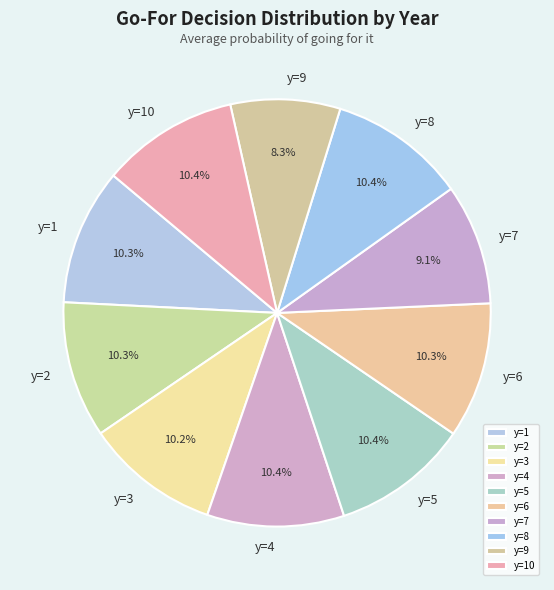

How many slices are in this pie chart?

10